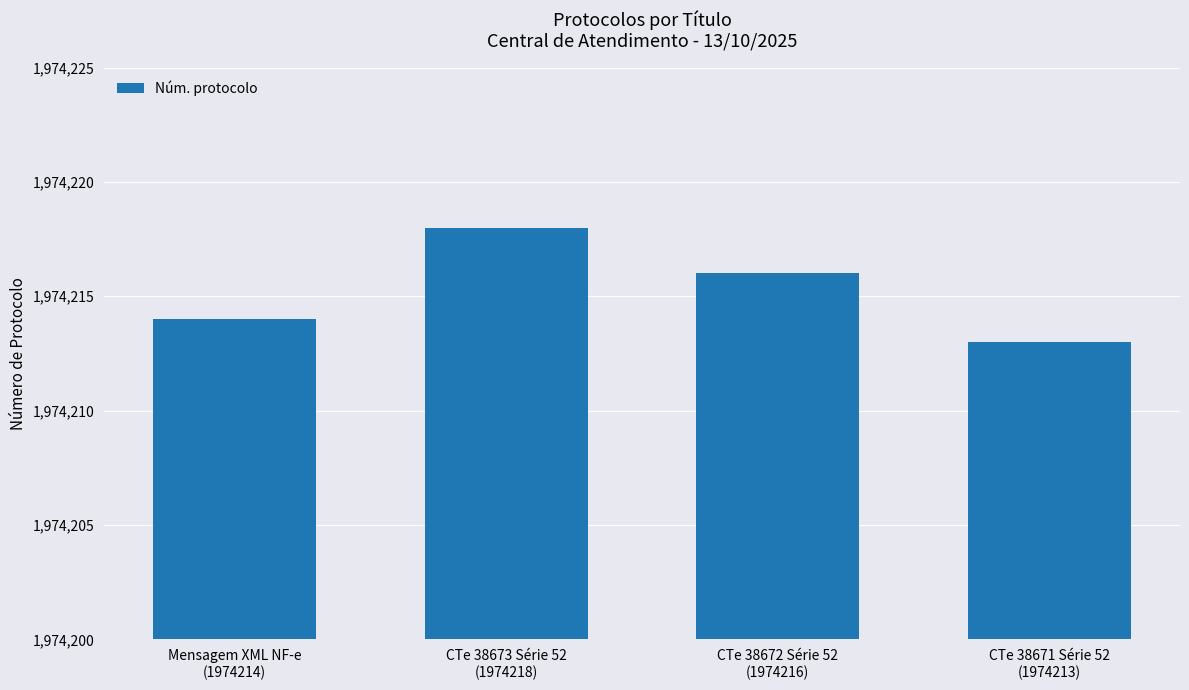

Approximately how many times larger is the value at CTe 38671 Série 52
(1974213) compared to Mensagem XML NF-e
(1974214)?

1.0